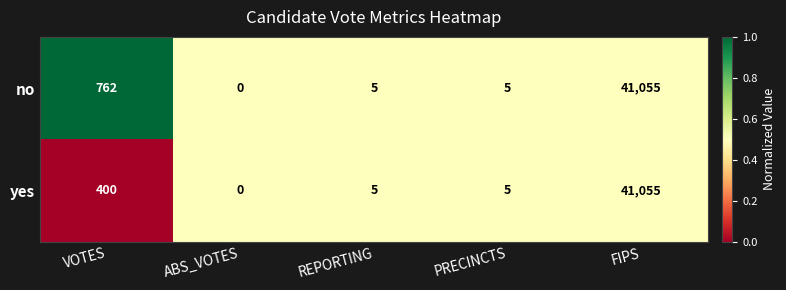

True or false: no has a value of 762 at VOTES.

True